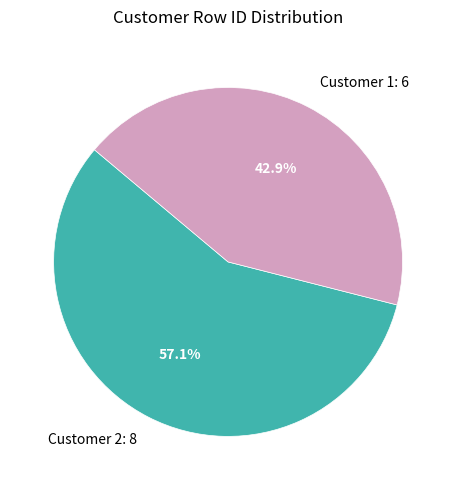

Does any single category account for the majority?

Yes